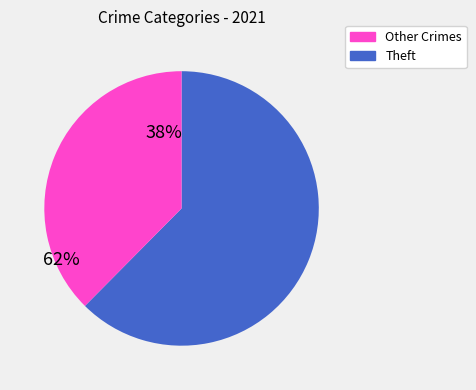

Is there any slice that represents more than half of the pie?

Yes